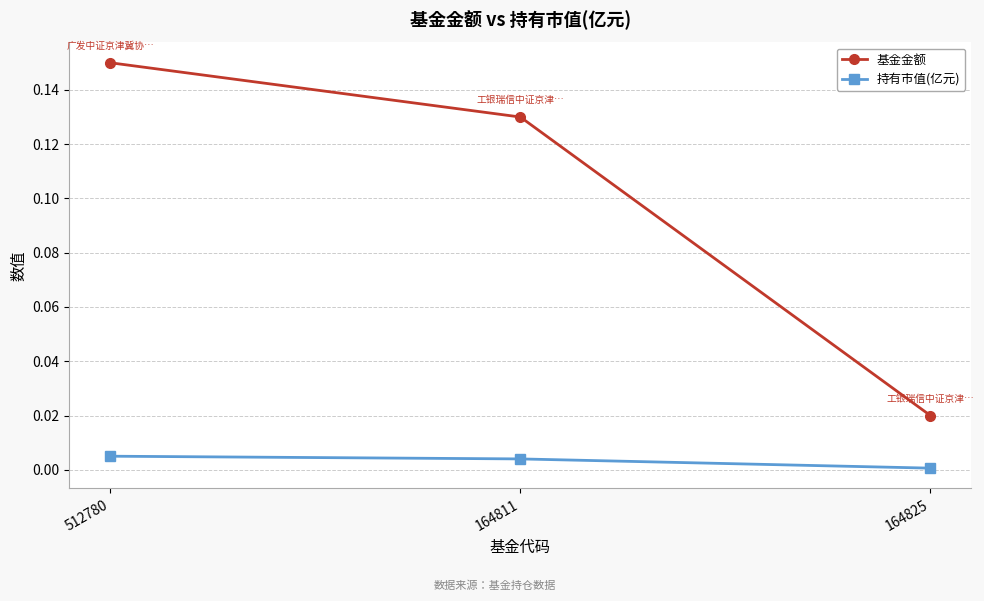

Is the value of 持有市值(亿元) at 164825 greater than the value of 基金金额 at 512780?

No